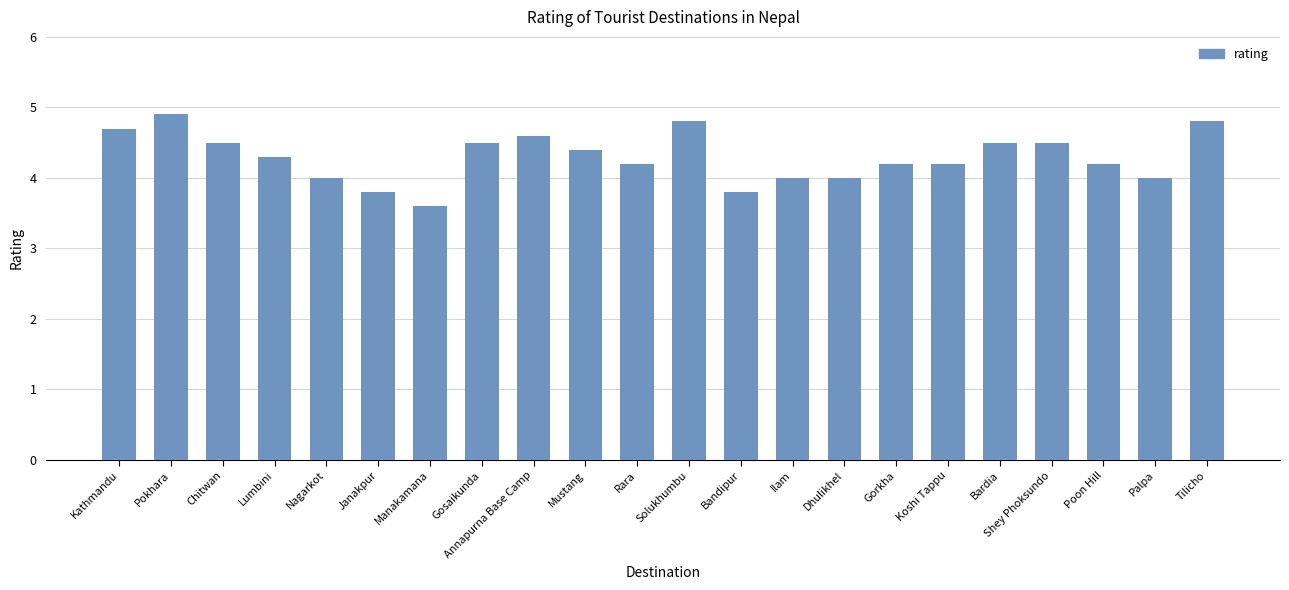

What is the minimum value shown in the chart?

3.6